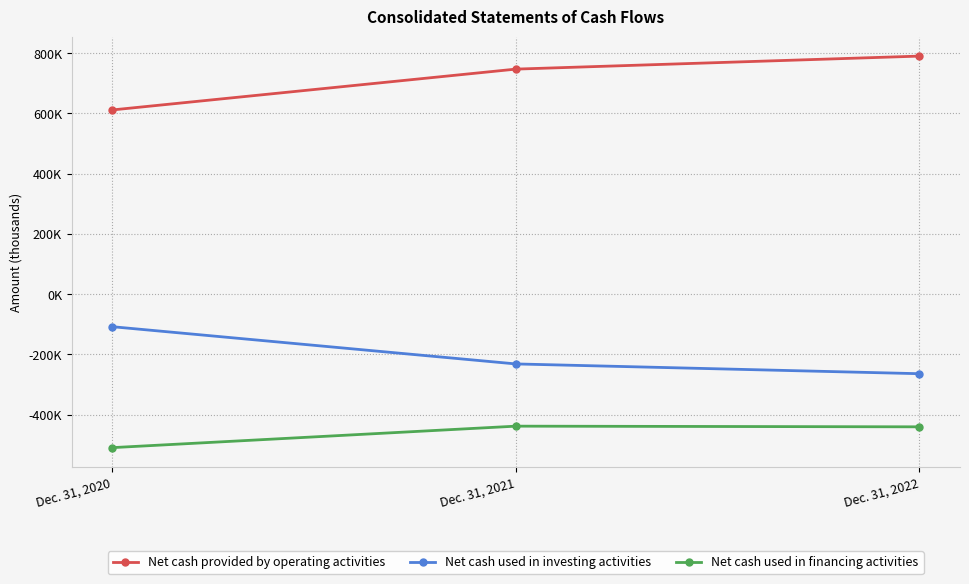

Does the chart have visible grid lines?

Yes